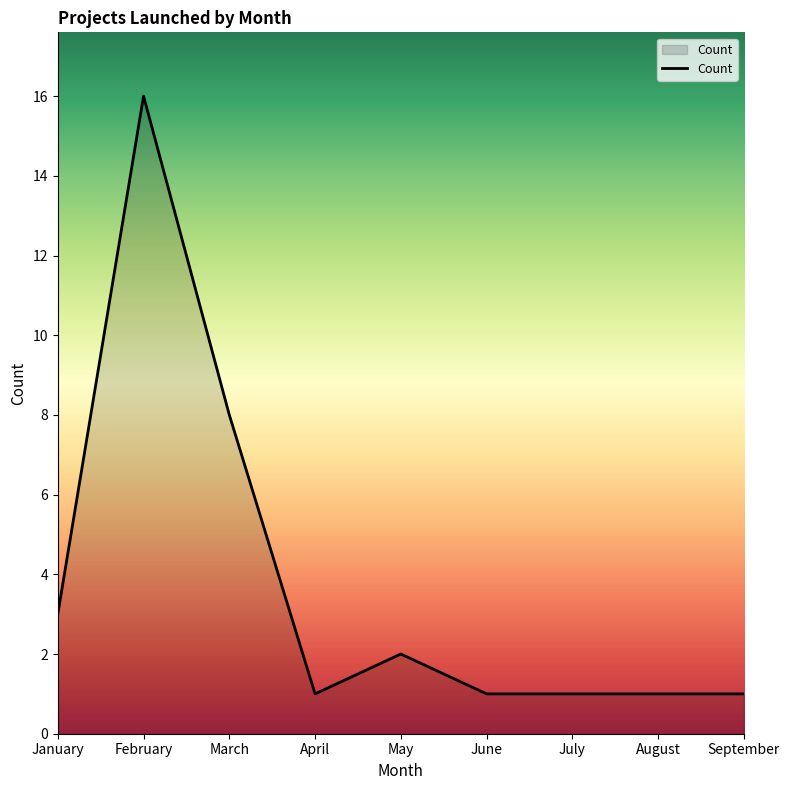

Reading left to right, what are all the values shown in this chart?

January=3	February=16	March=8	April=1	May=2	June=1	July=1	August=1	September=1